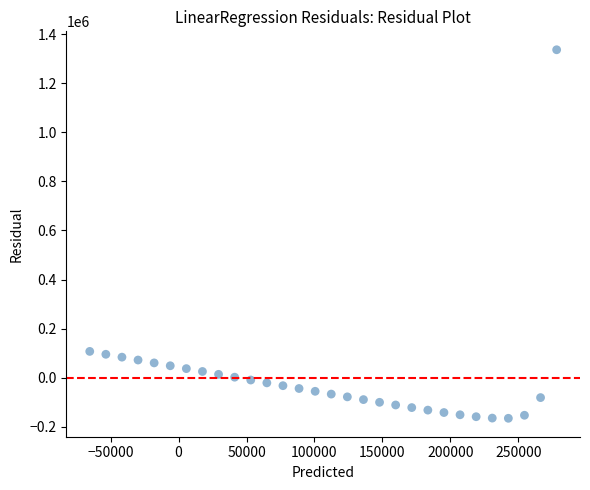

What is the range of X values (max minus min)?

343518.3